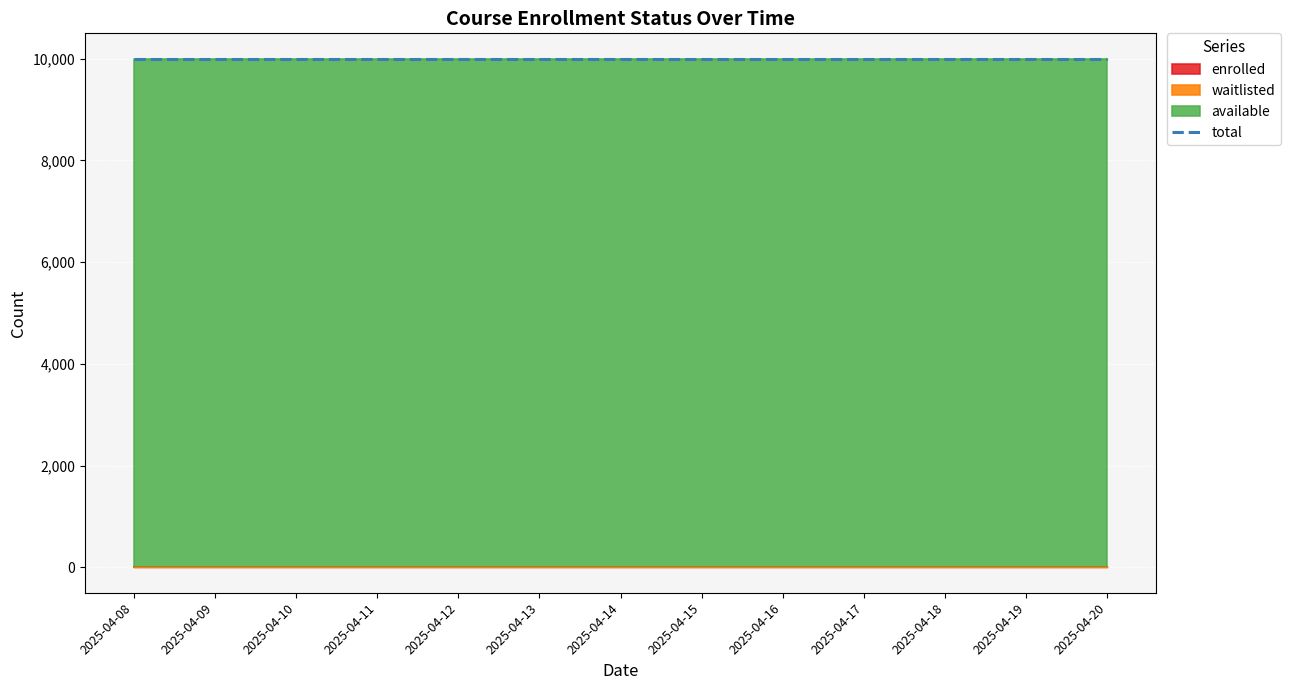

True or false: enrolled has a value of 0 at 2025-04-08.

True